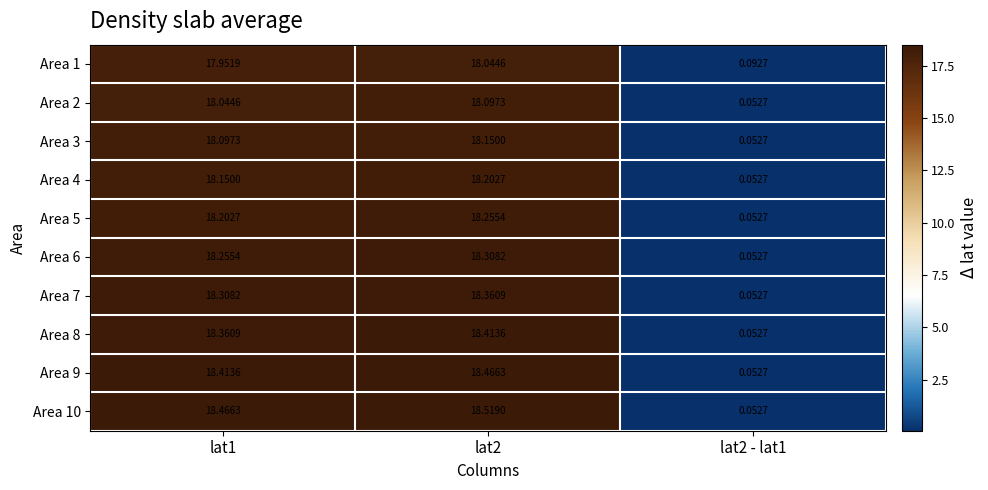

Which series has the widest spread of values?

Area 10